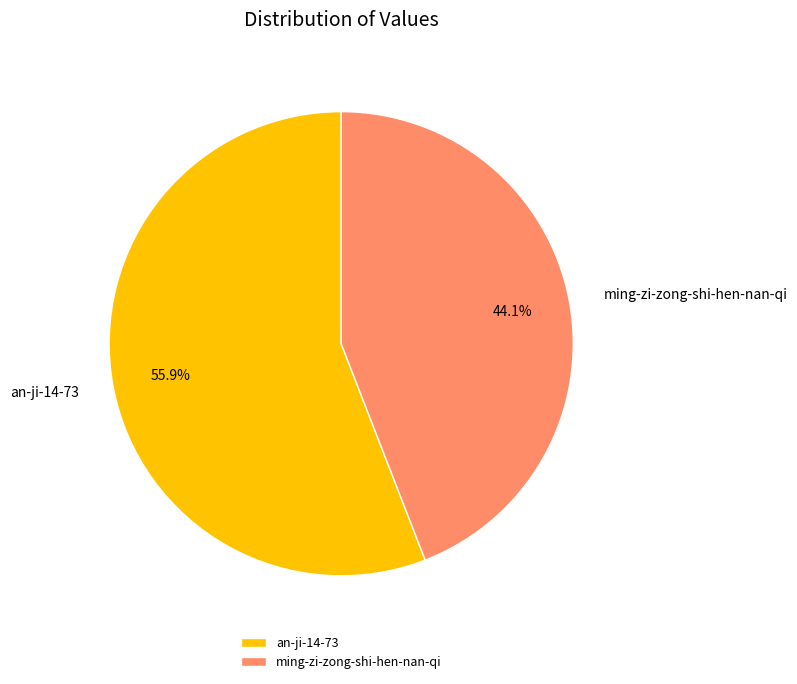

What is the ratio of the value at an-ji-14-73 to the value at ming-zi-zong-shi-hen-nan-qi?

1.3